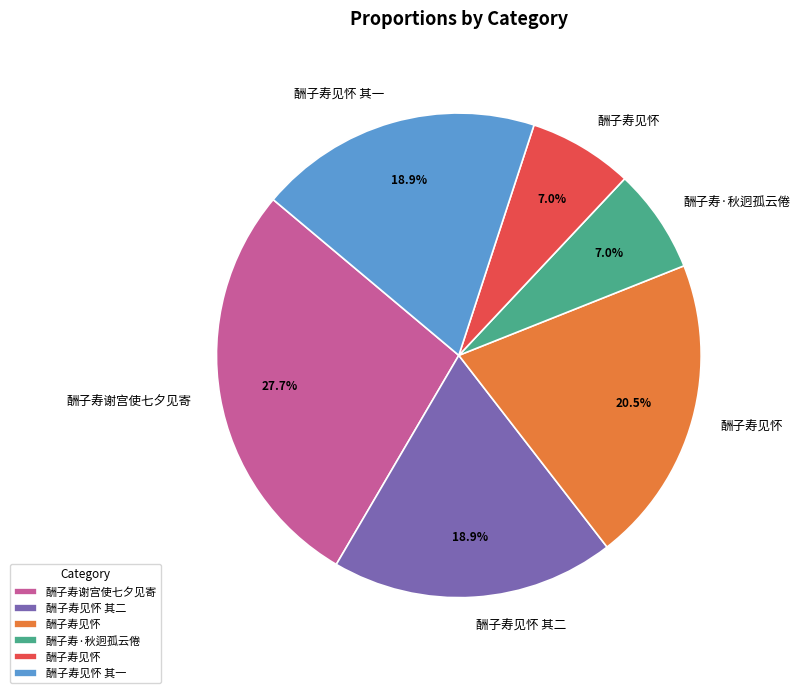

Does any single category account for the majority?

No